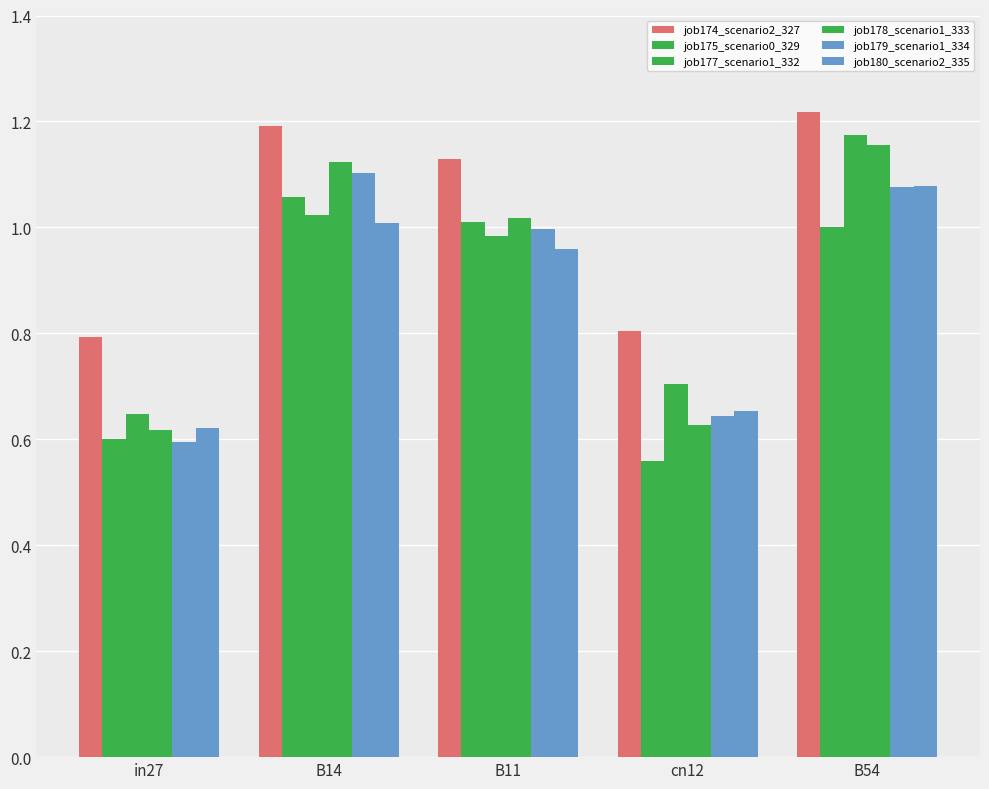

How many bars are there in each group?

6